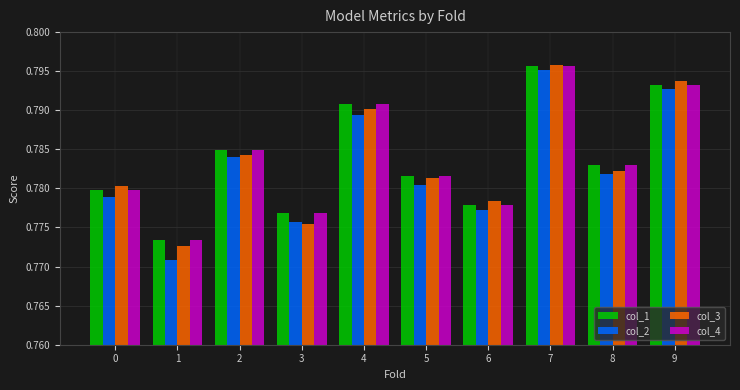

Are the bars grouped side by side (vs. stacked)?

Yes